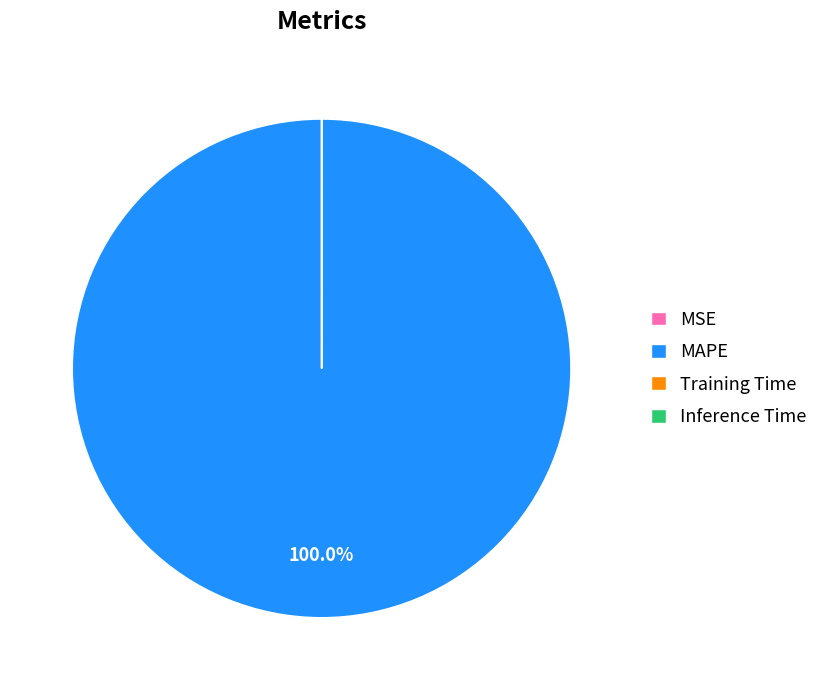

What is the largest slice in the pie chart?

MAPE